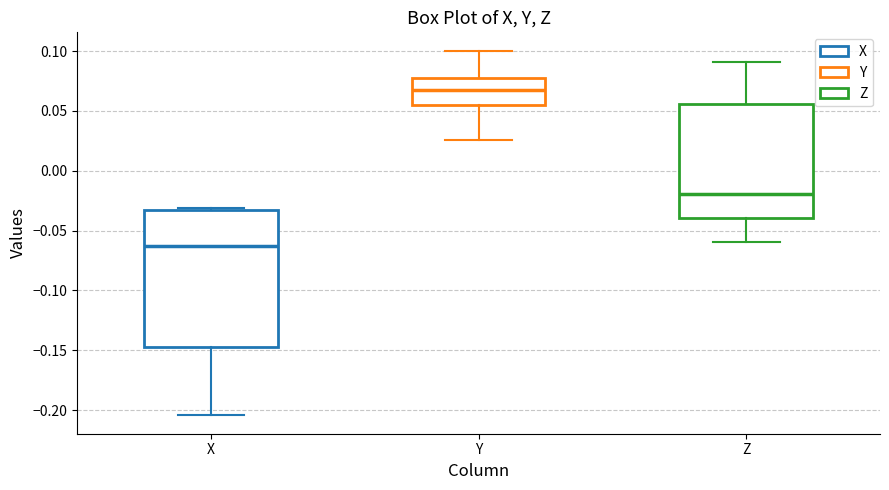

Reading left to right, transcribe this box plot: for each box, give where its median line is, the range the box spans, and where its two whiskers end, as read against the y-axis. The values are not printed on the chart, so give them approximately, as read against the axis.

X: median -0.065, box -0.145 to -0.035, whiskers -0.205 to -0.030
Y: median 0.065, box 0.055 to 0.075, whiskers 0.025 to 0.100
Z: median -0.020, box -0.040 to 0.055, whiskers -0.060 to 0.090